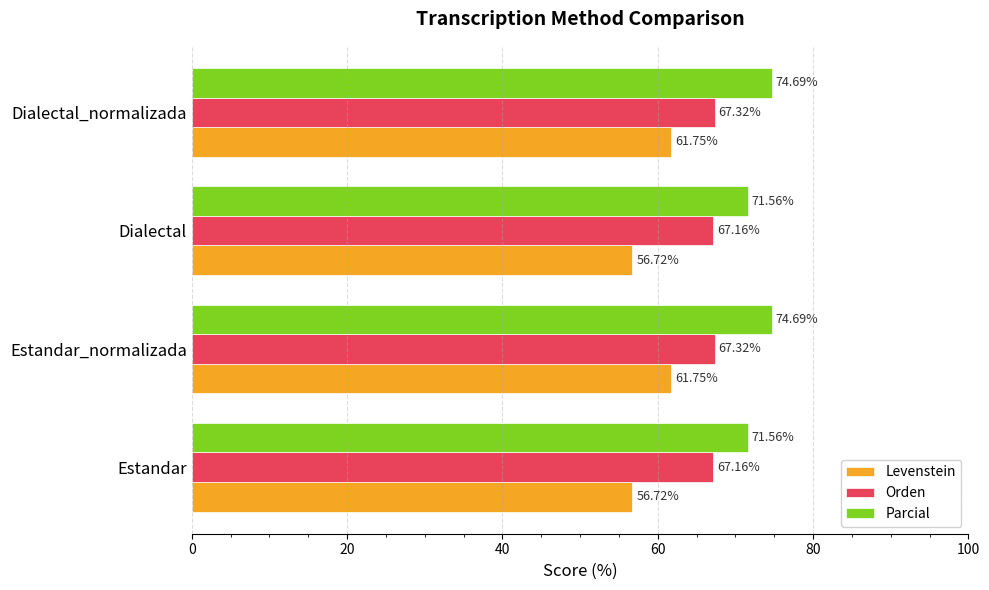

What is the maximum value for Parcial?

74.7